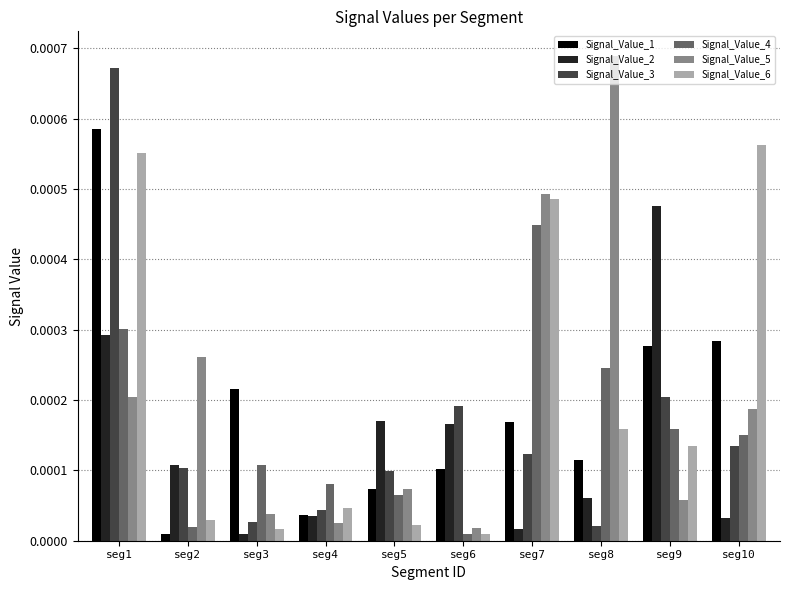

At which label is Signal_Value_1 closest to 0?

seg2